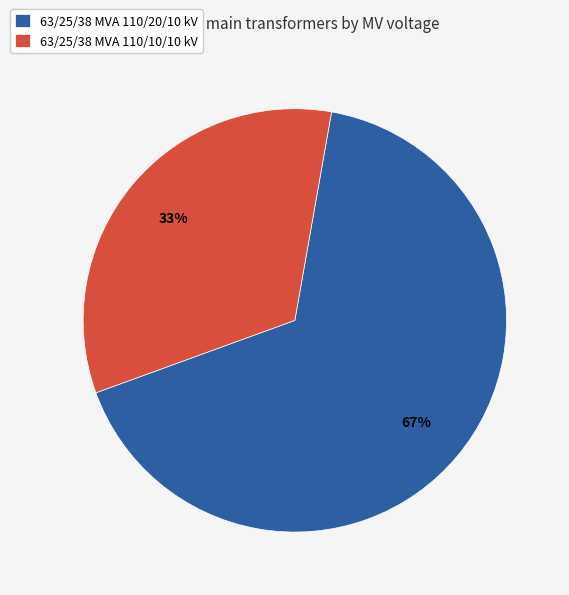

Which slice represents more than half of the pie?

63/25/38 MVA 110/20/10 kV